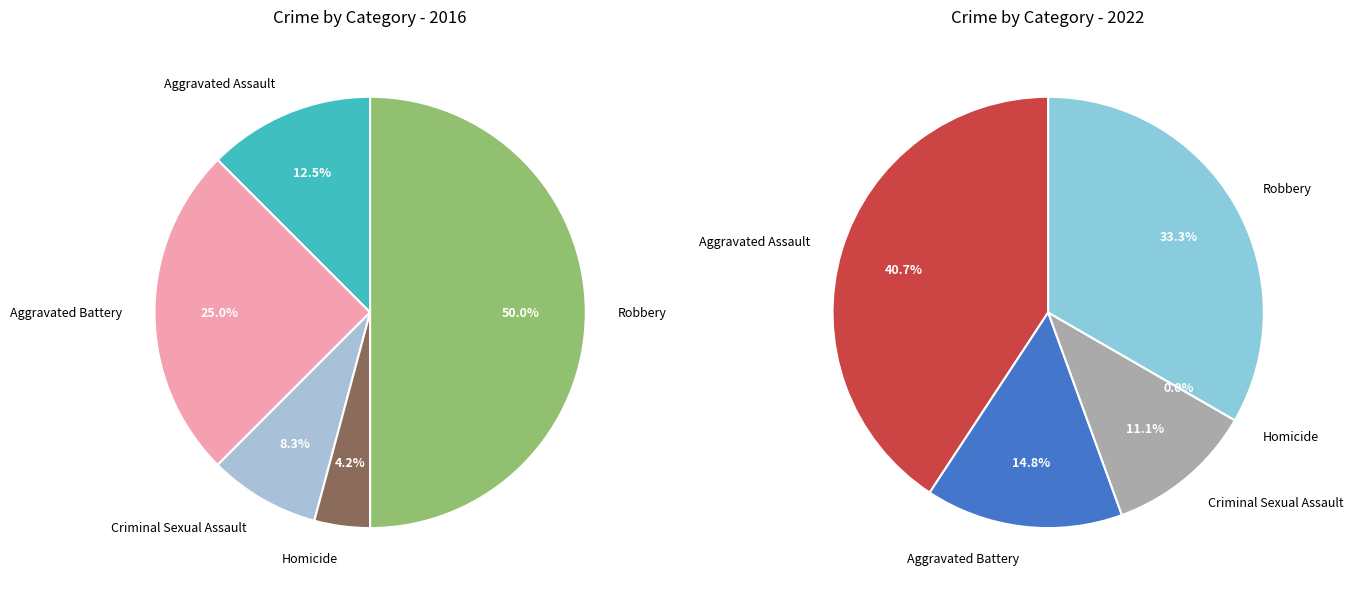

The Homicide slice represents 14% of the pie. True or false?

False